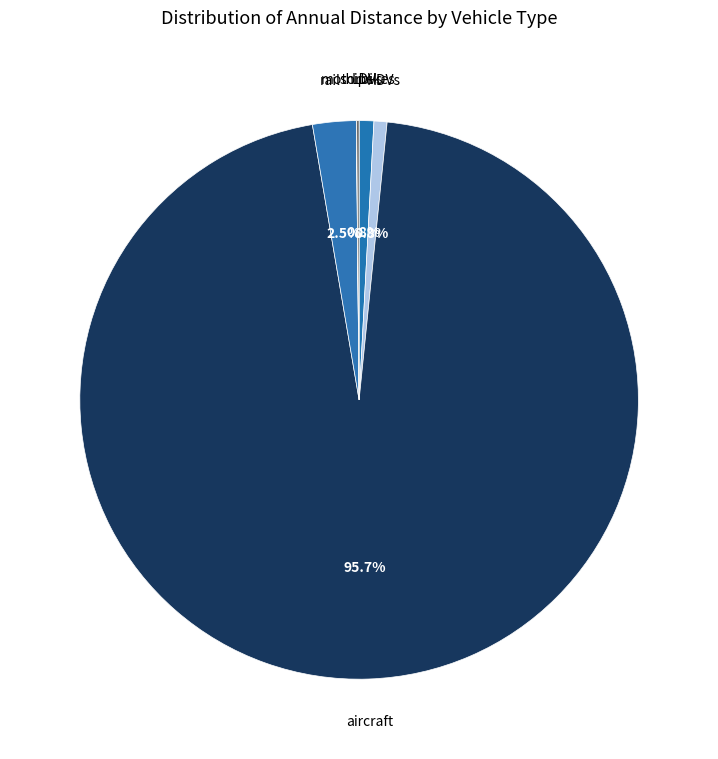

Which has a higher value, rail or aircraft?

aircraft